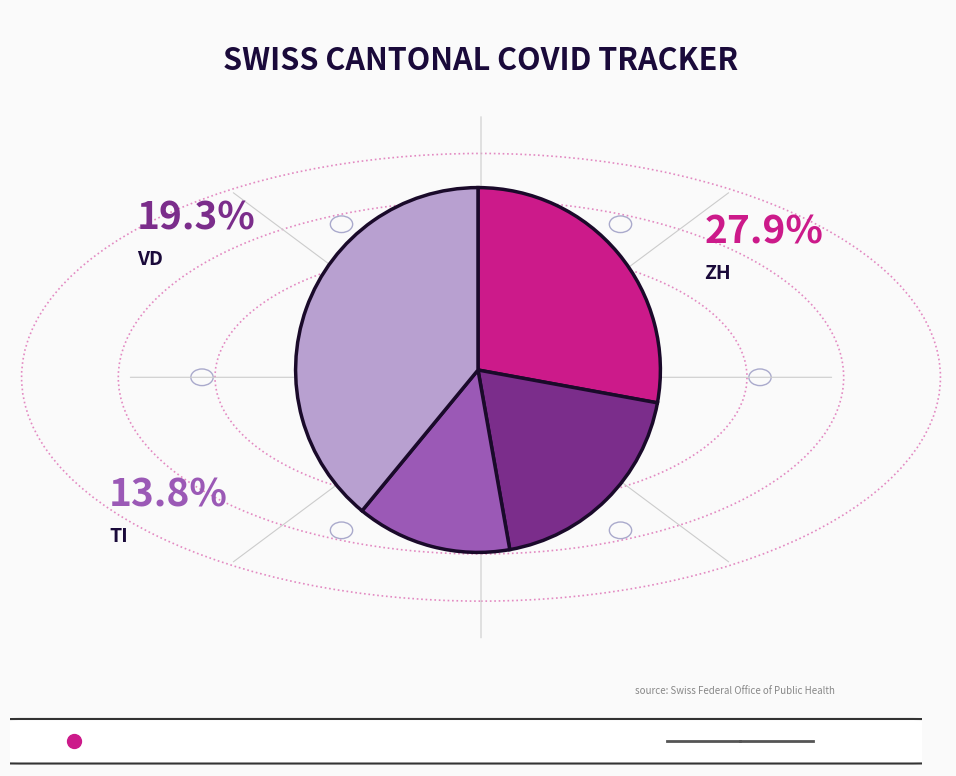

Is there a majority slice in this chart?

No